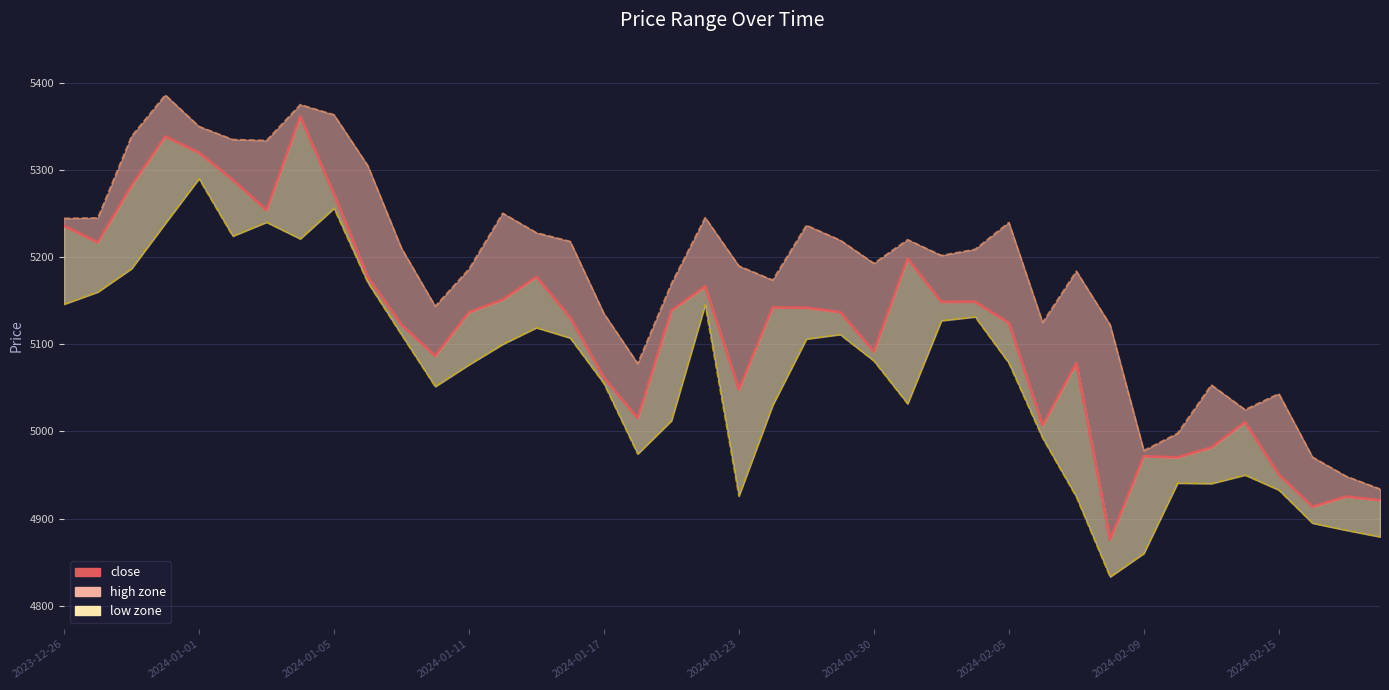

What is the difference between the second highest and minimum values in the low_line series?

422.9